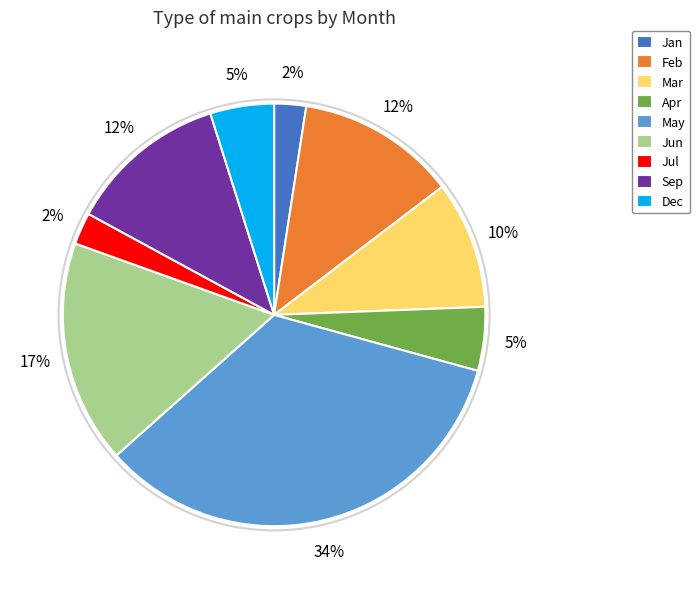

Is it true that Jul is 2% of the pie?

True